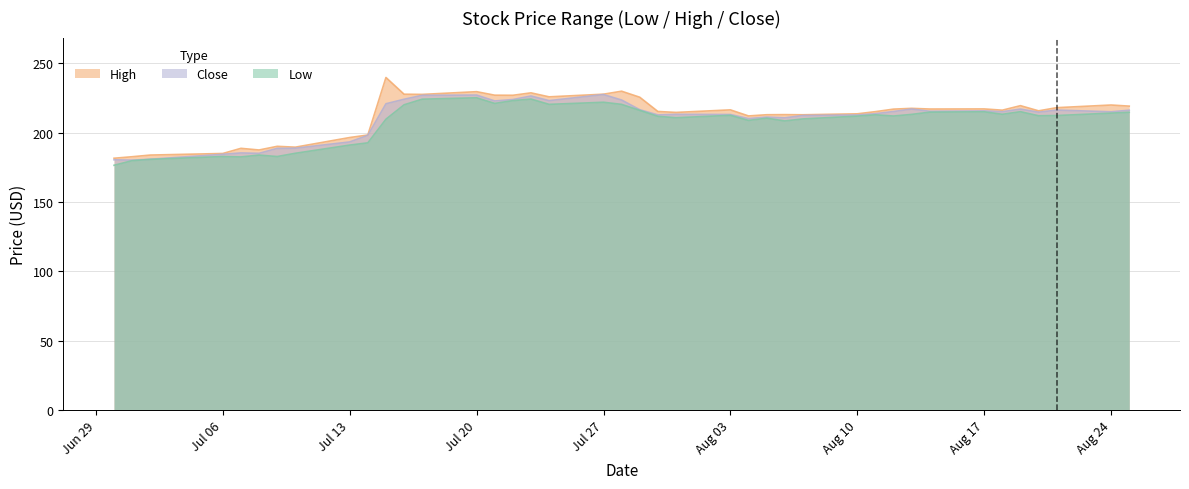

Which has a higher value, 2020-06-30 or 2020-07-29?

2020-07-29